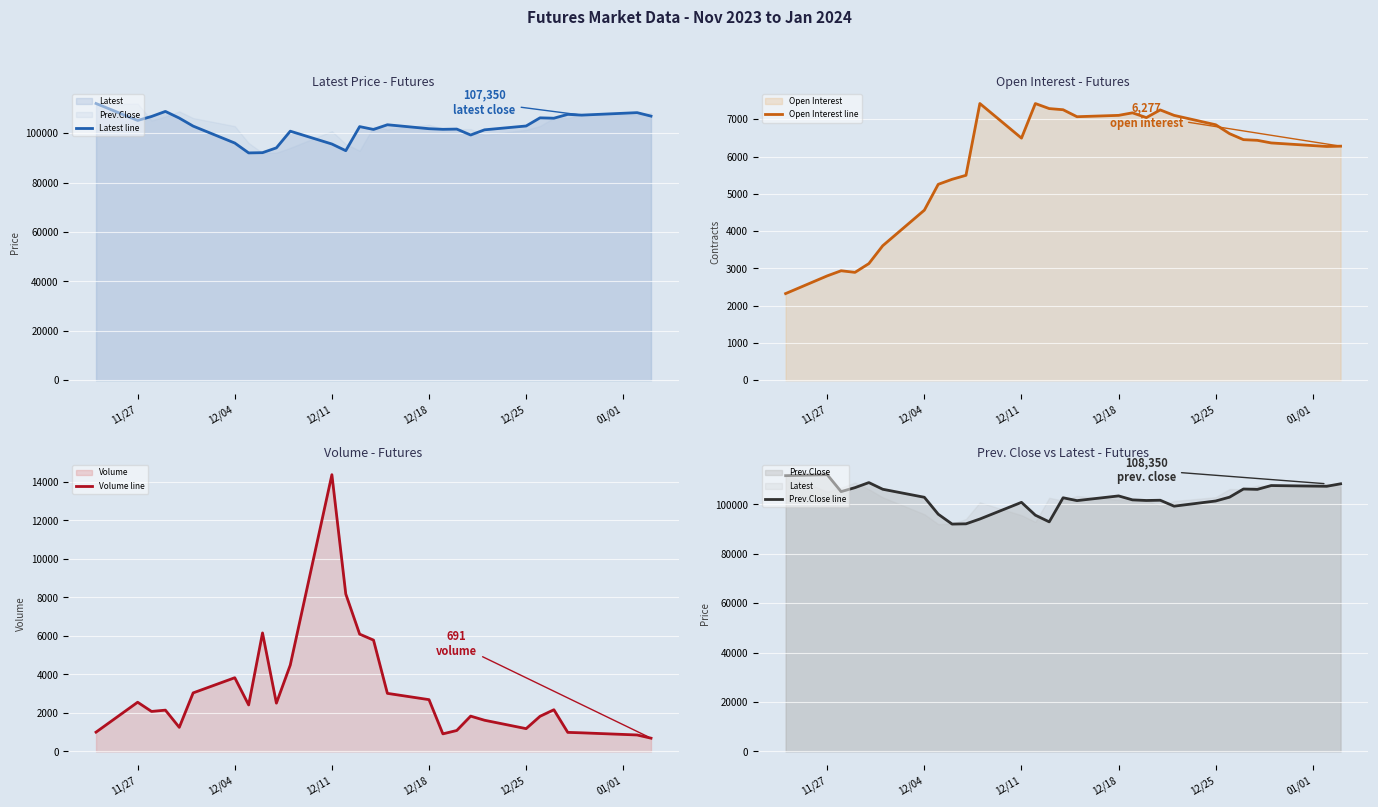

True or false: Prev.Close line and Volume line cross at least once.

False